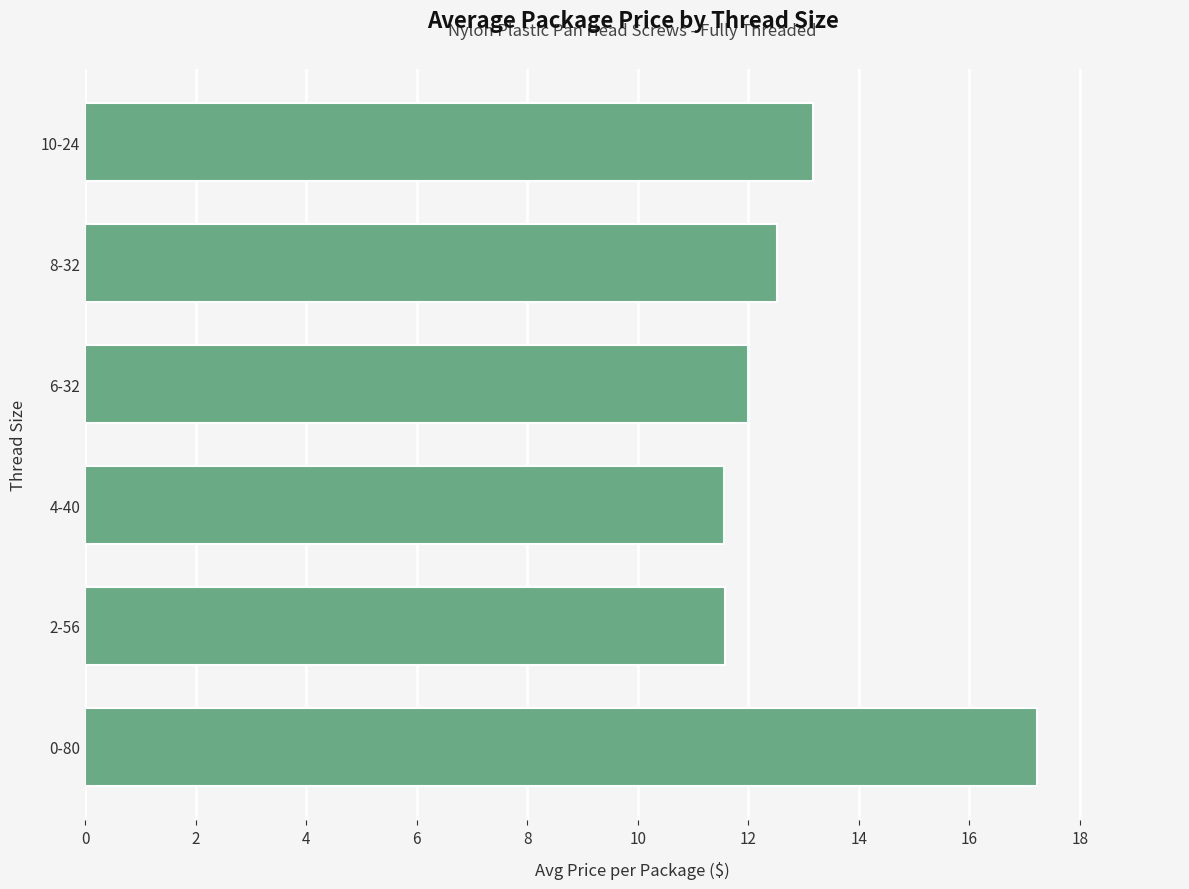

Which label corresponds to the largest value in the chart?

0-80